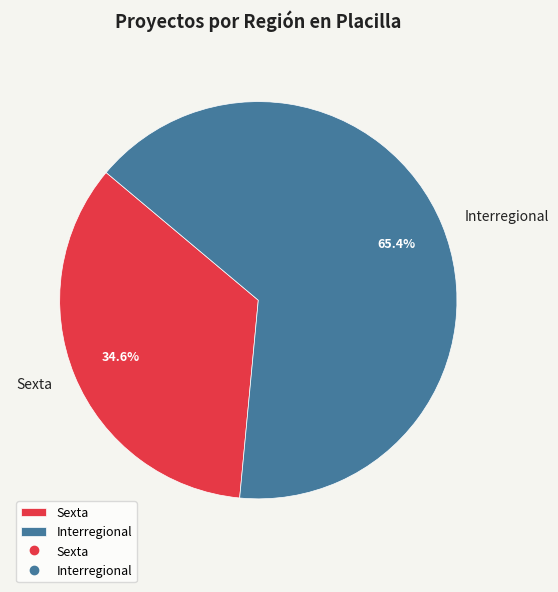

What percentage is the Sexta slice, to the nearest percent?

35%